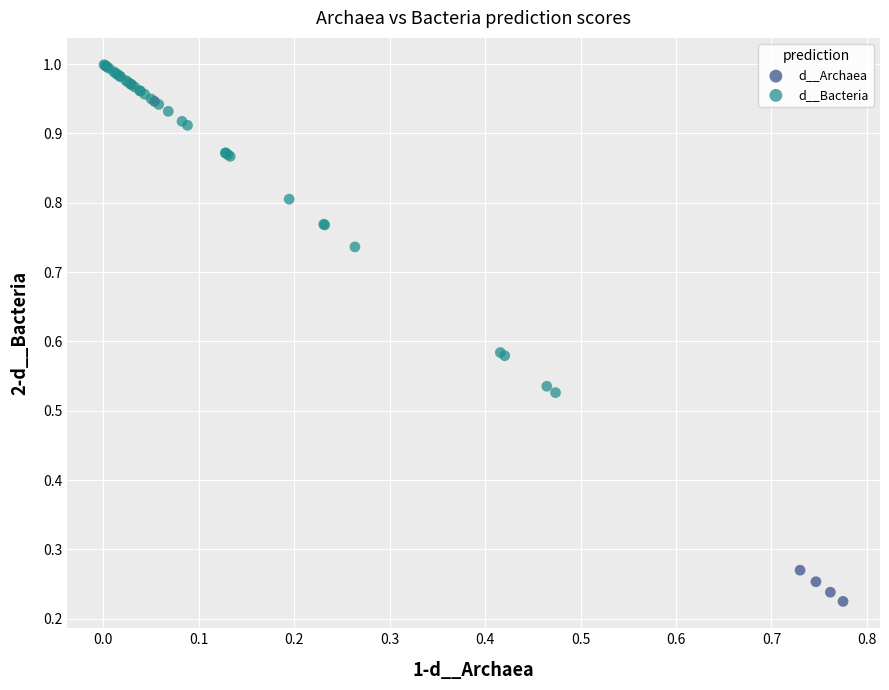

Which series reaches the minimum Y coordinate?

d__Archaea